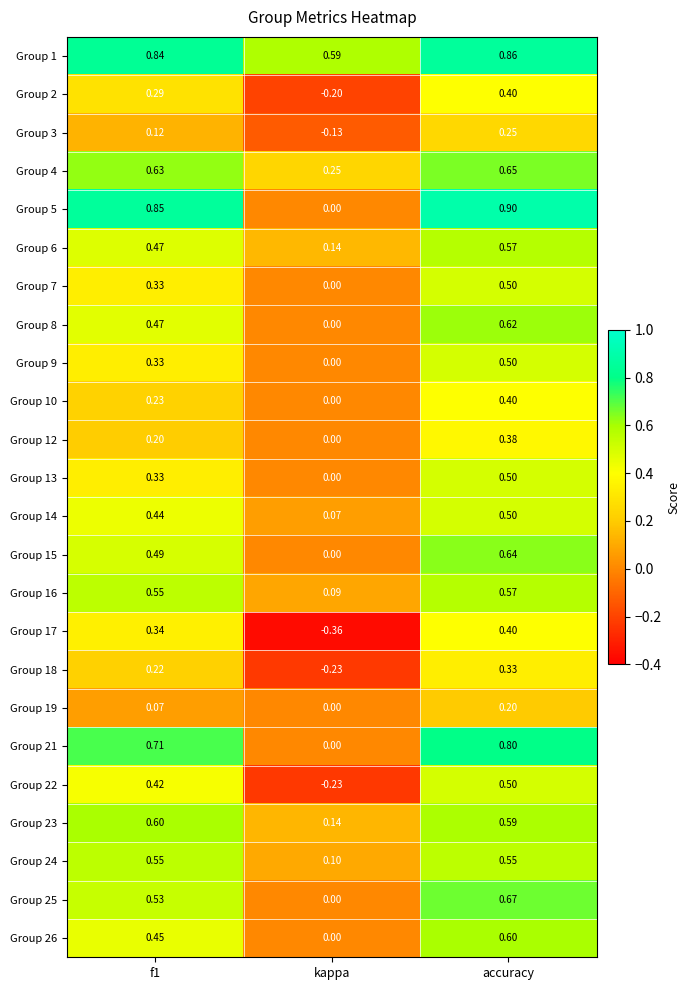

At which category is the sum across all series the highest?

accuracy